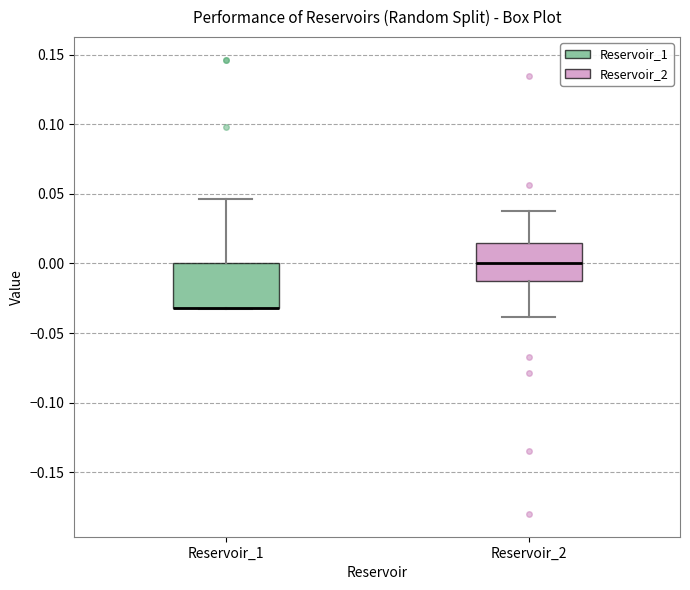

Reading left to right, read every box against the y-axis: the position of its median line, the range the box covers, and the ends of its whiskers. The values are not printed on the chart, so give them approximately, as read against the axis.

Reservoir_1: median -0.030 (drawn on the box's lower edge), box -0.030 to 0.000, whiskers -0.035 to 0.045
Reservoir_2: median 0.000, box -0.010 to 0.015, whiskers -0.040 to 0.040